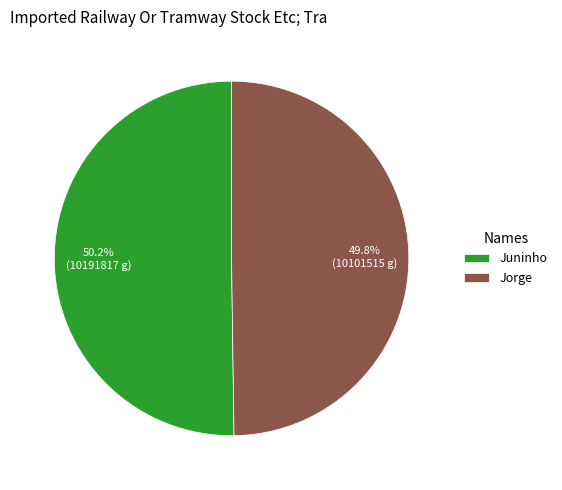

Approximately how many times larger is the value at Juninho compared to Jorge?

1.0